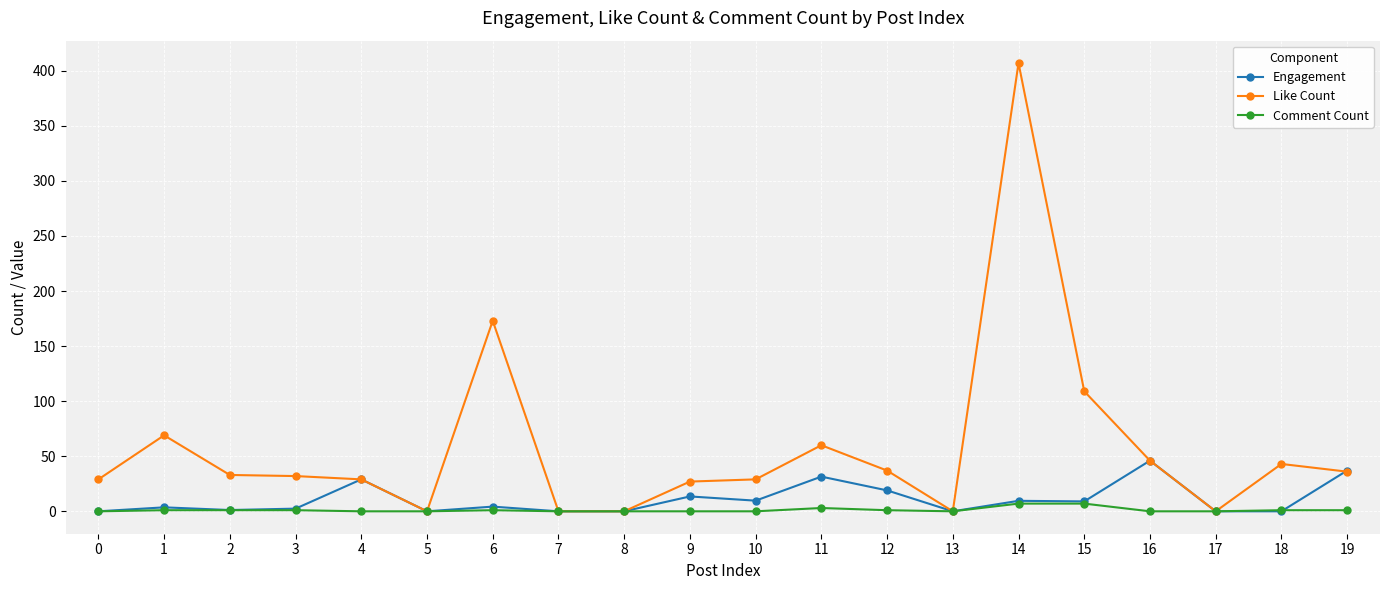

What are all the series names shown in the legend?

Engagement, Like Count, Comment Count